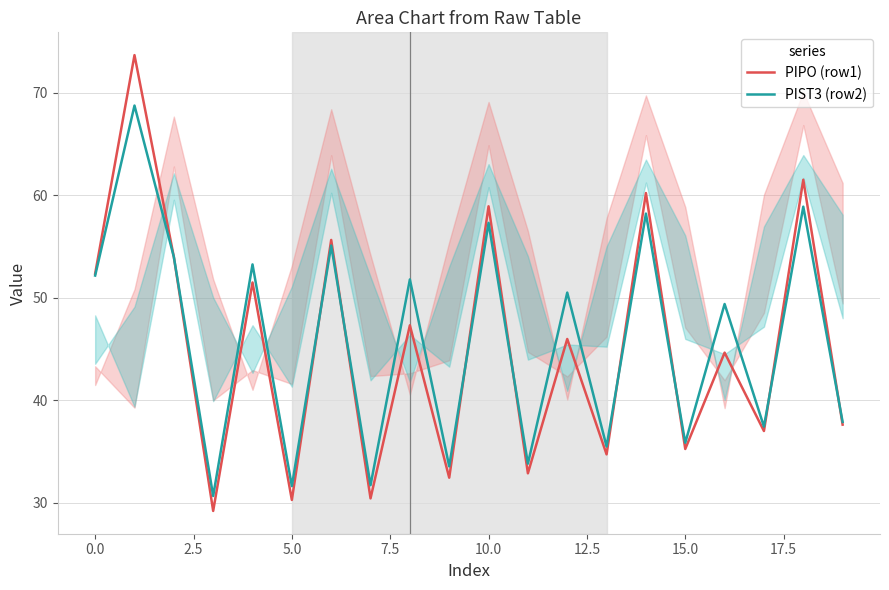

What value does the PIPO (row1) series have at 10.0?

58.9